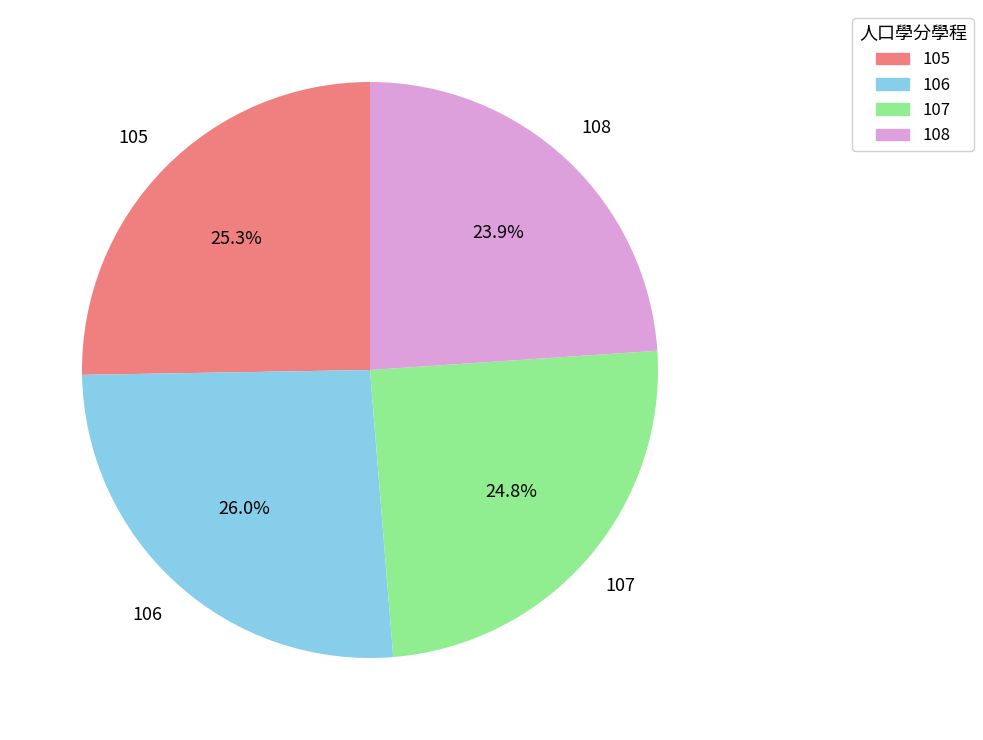

Is there a majority slice in this chart?

No